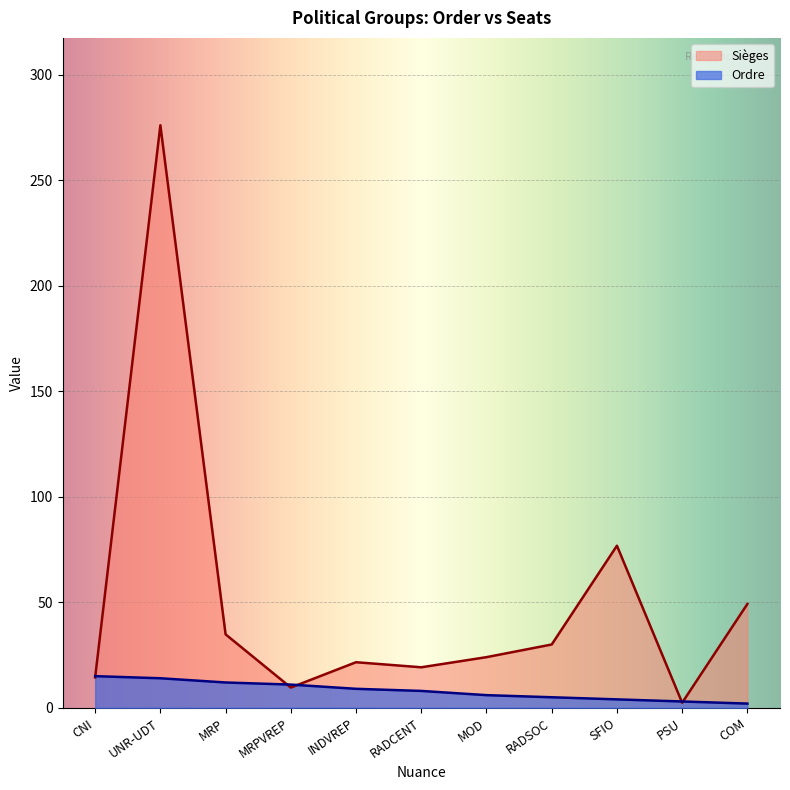

What is the difference between the Ordre values at RADCENT and UNR-UDT?

6.0